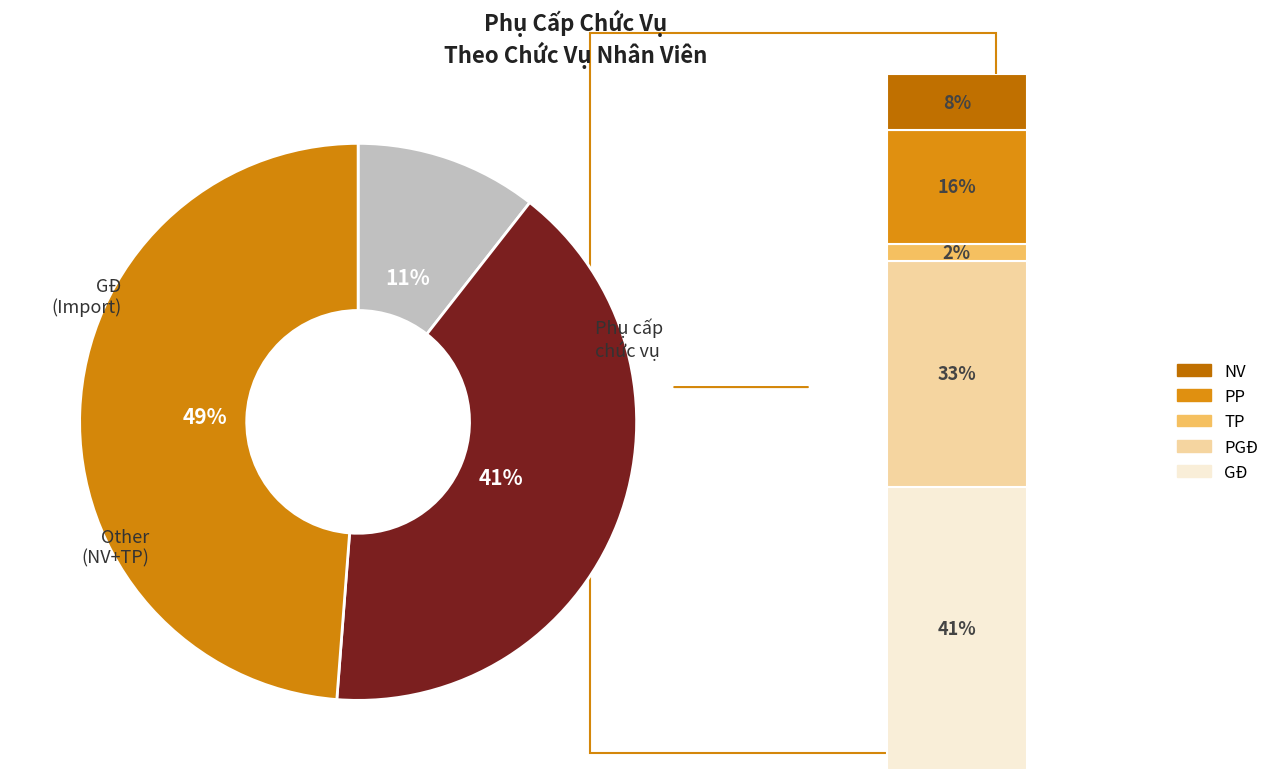

What percentage is the TP slice, to the nearest percent?

2%